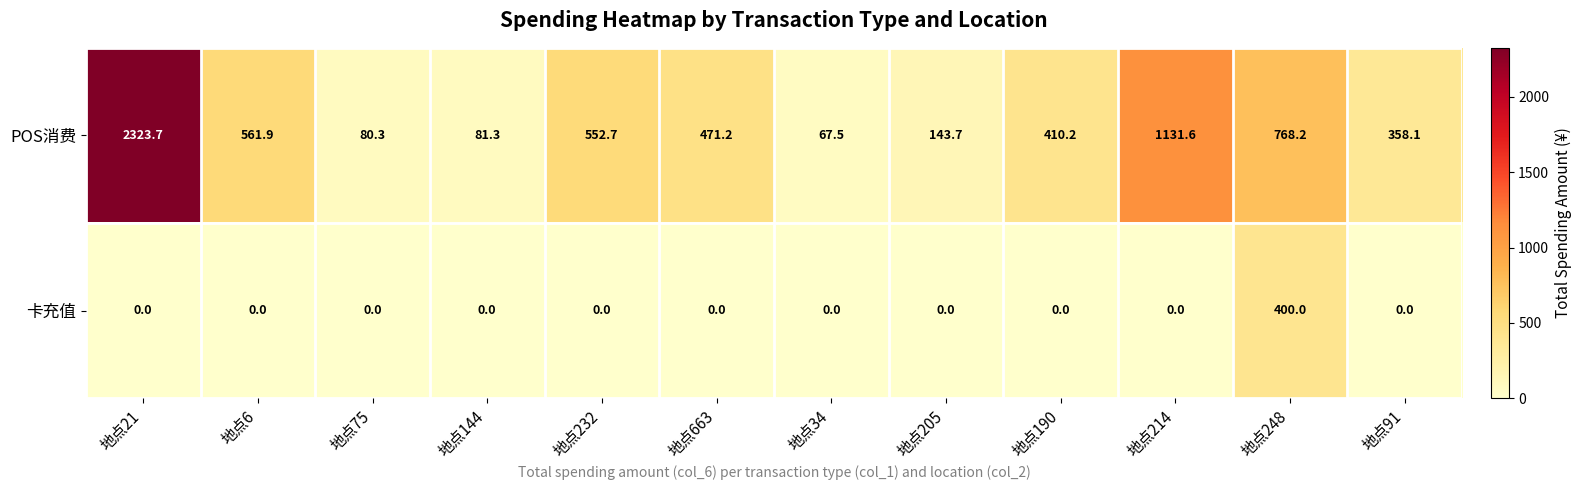

What is the sum of all POS消费 values?

6950.4